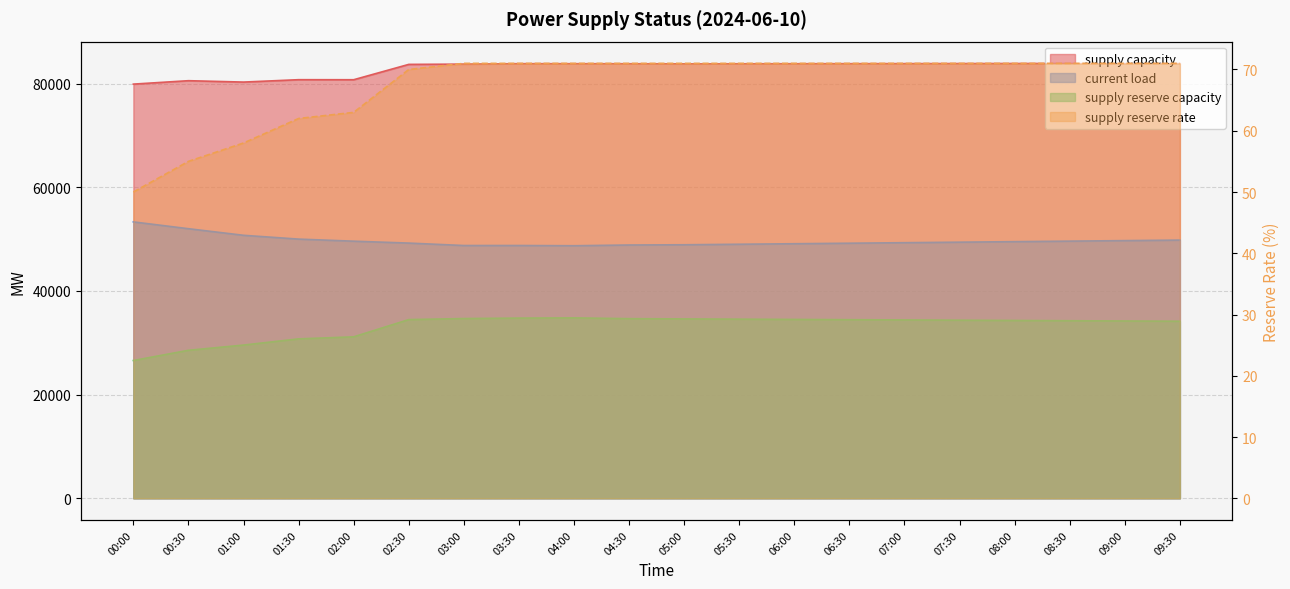

What position from the left is 07:00?

15